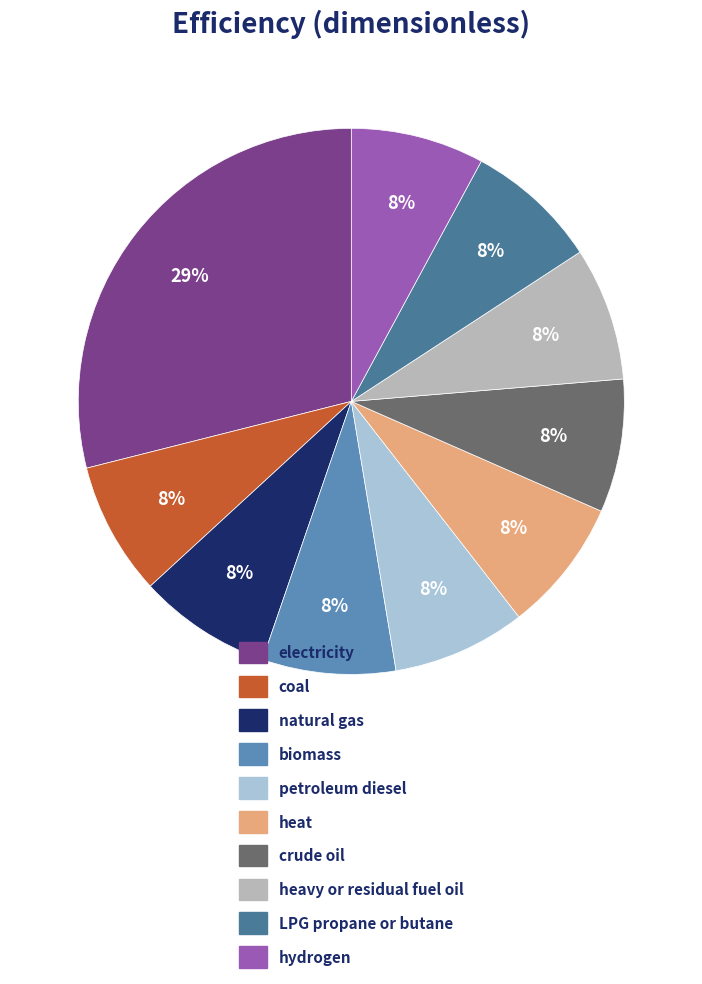

How many segments does this pie chart have?

10